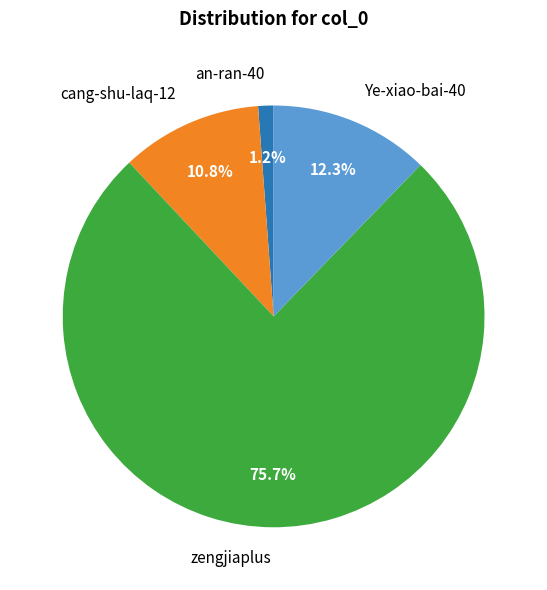

How many slices are in this pie chart?

4